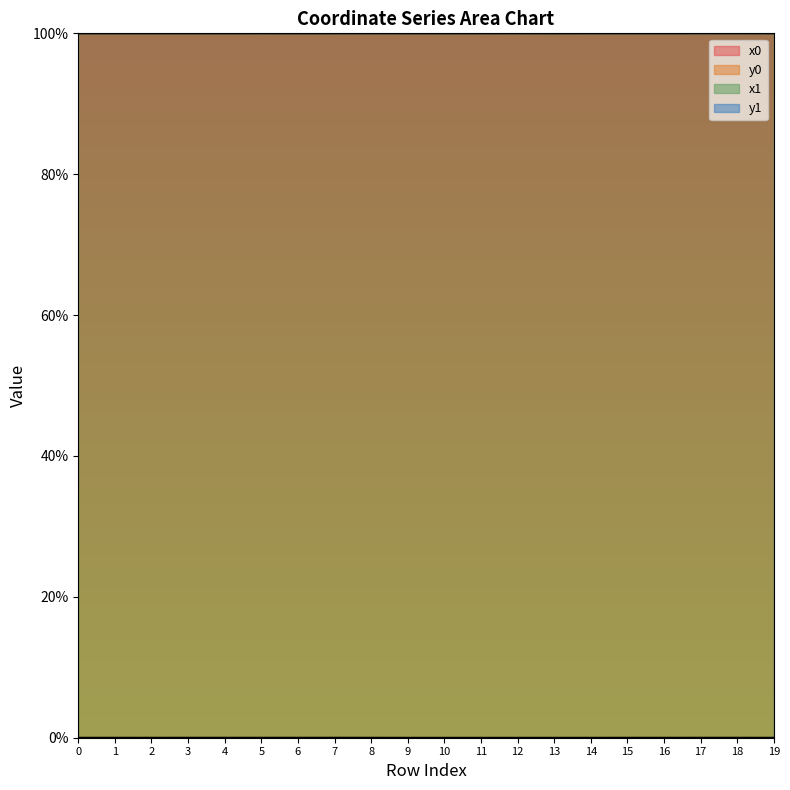

Is the value of y1 at 0 greater than the value of x0 at 11?

No